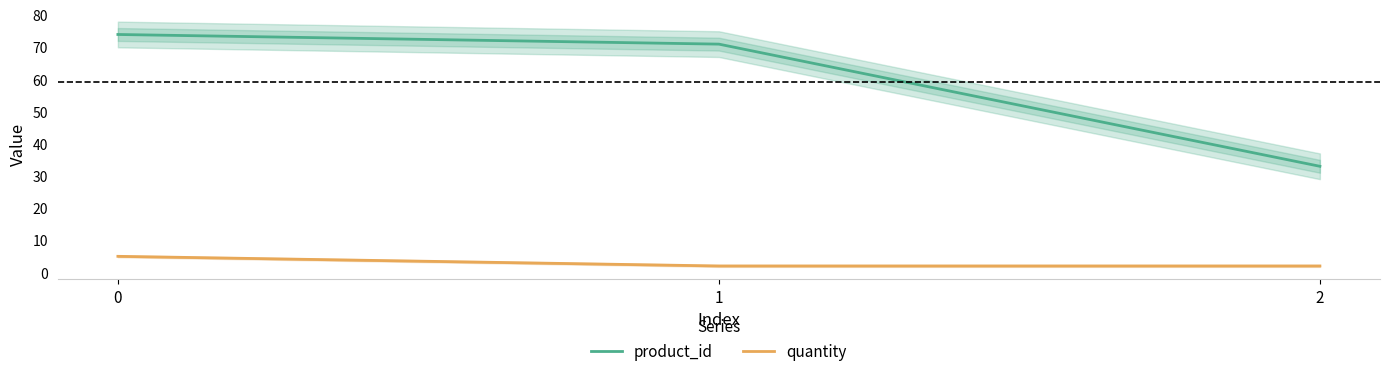

List the labels in order of product_id value, smallest first.

2, 1, 0